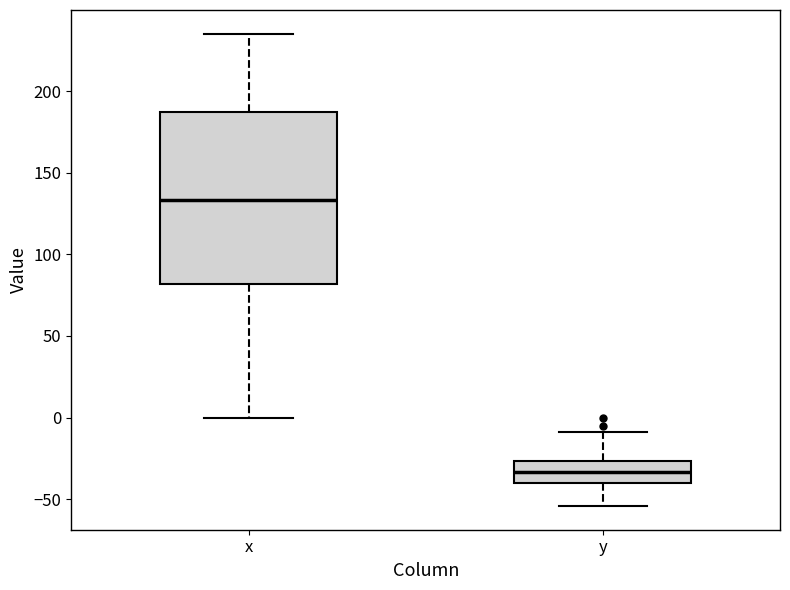

Where does the upper whisker of the box for y end on the y-axis? The values are not printed on the chart, so give them approximately, as read against the axis.

-10